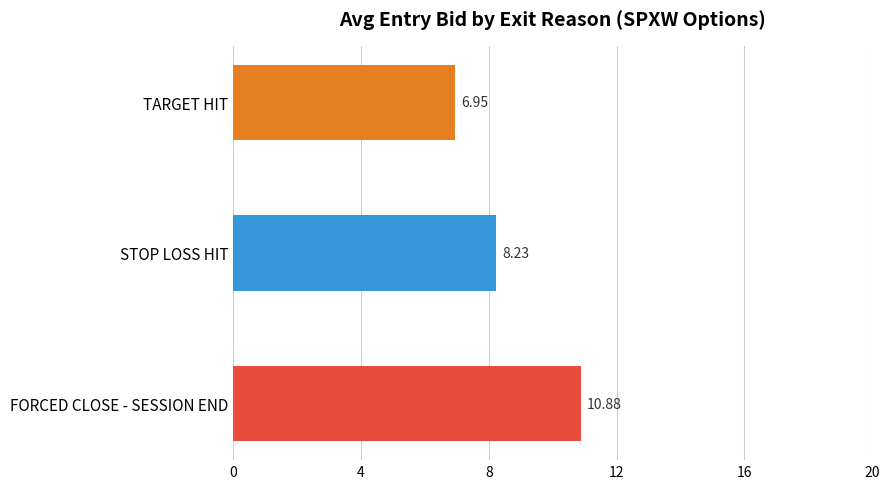

What is the change in value from STOP LOSS HIT to TARGET HIT?

-1.3